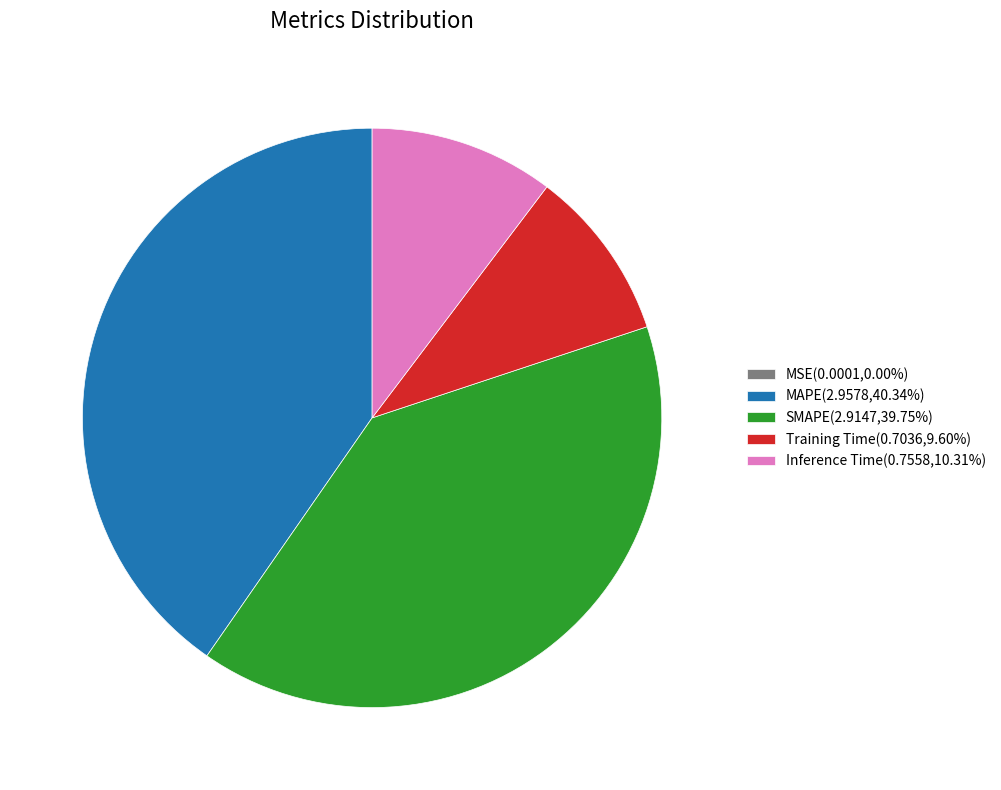

Is there a majority slice in this chart?

No